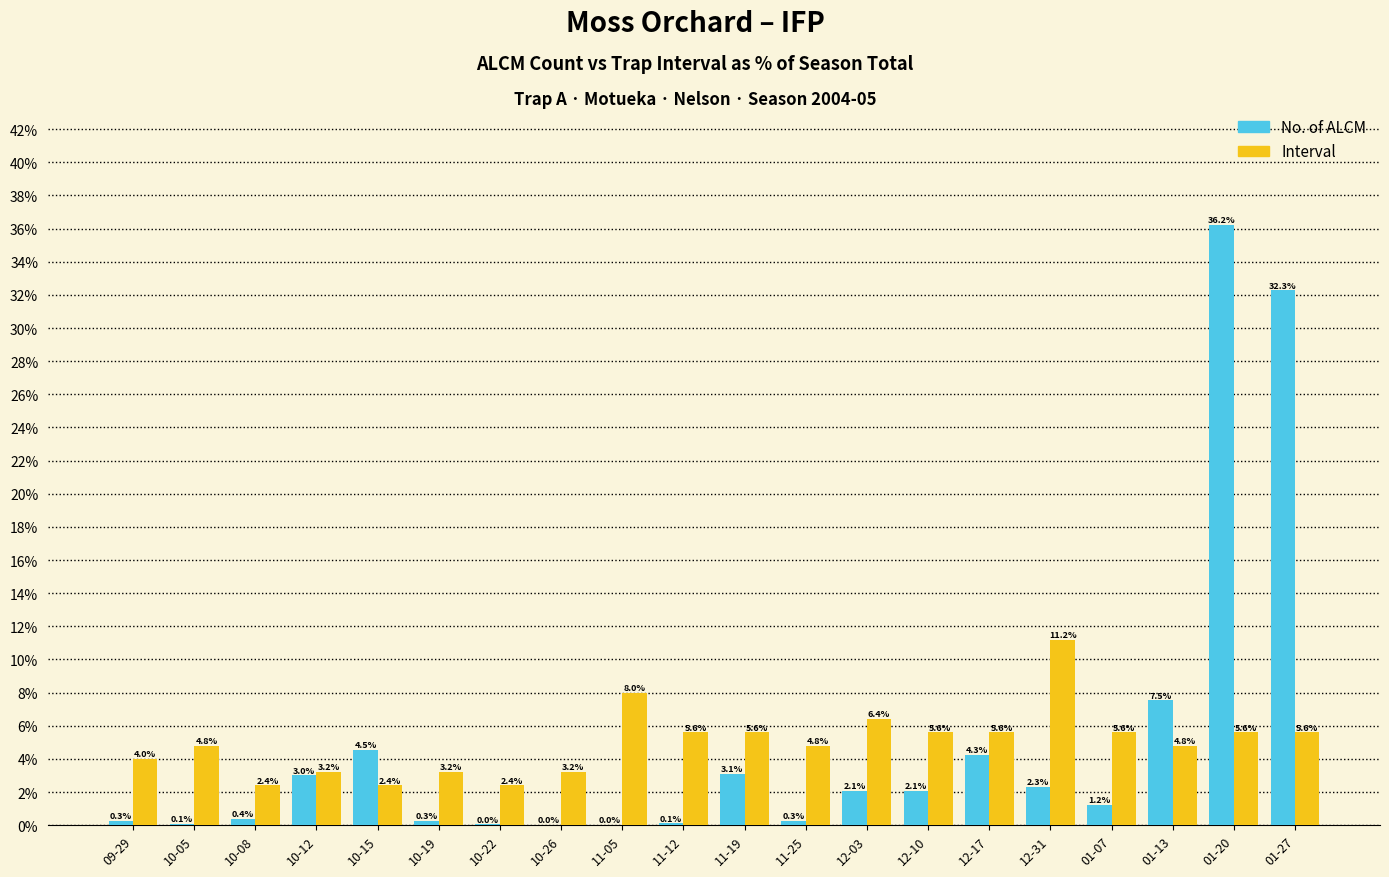

Between 10-08 and 10-26, which series saw the biggest shift?

Interval